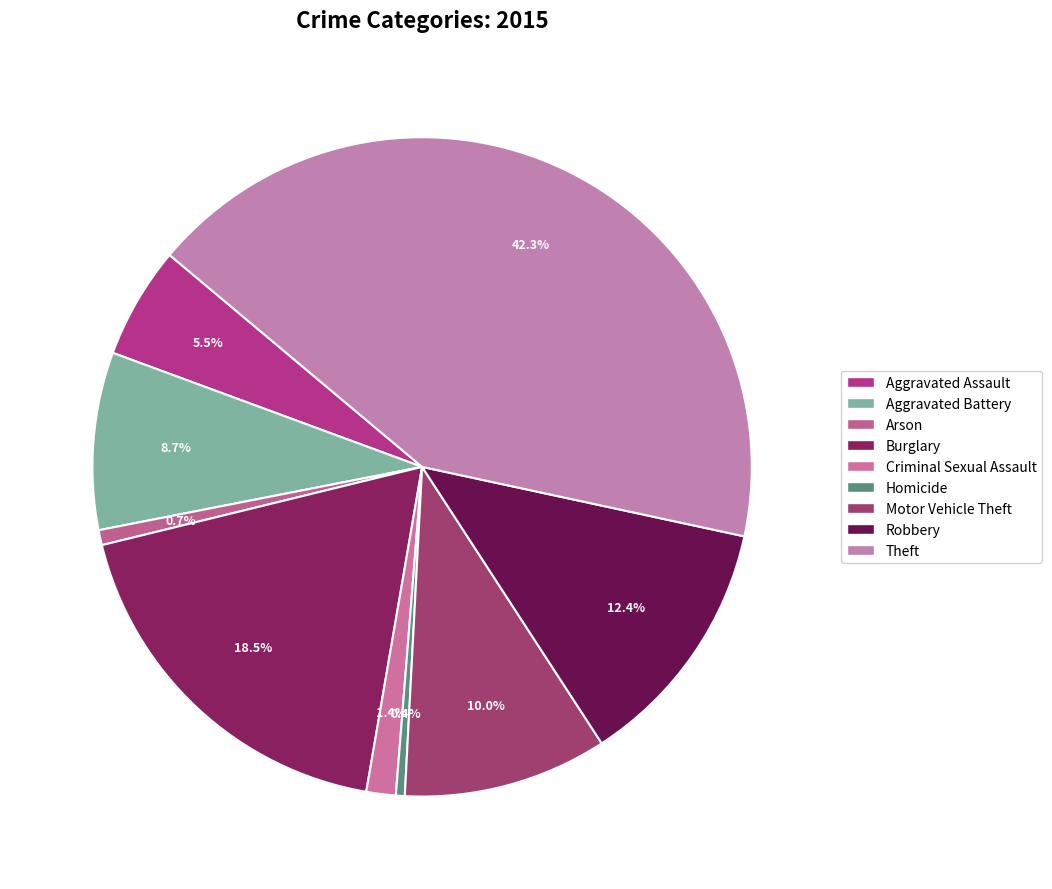

How many slices are in this pie chart?

9